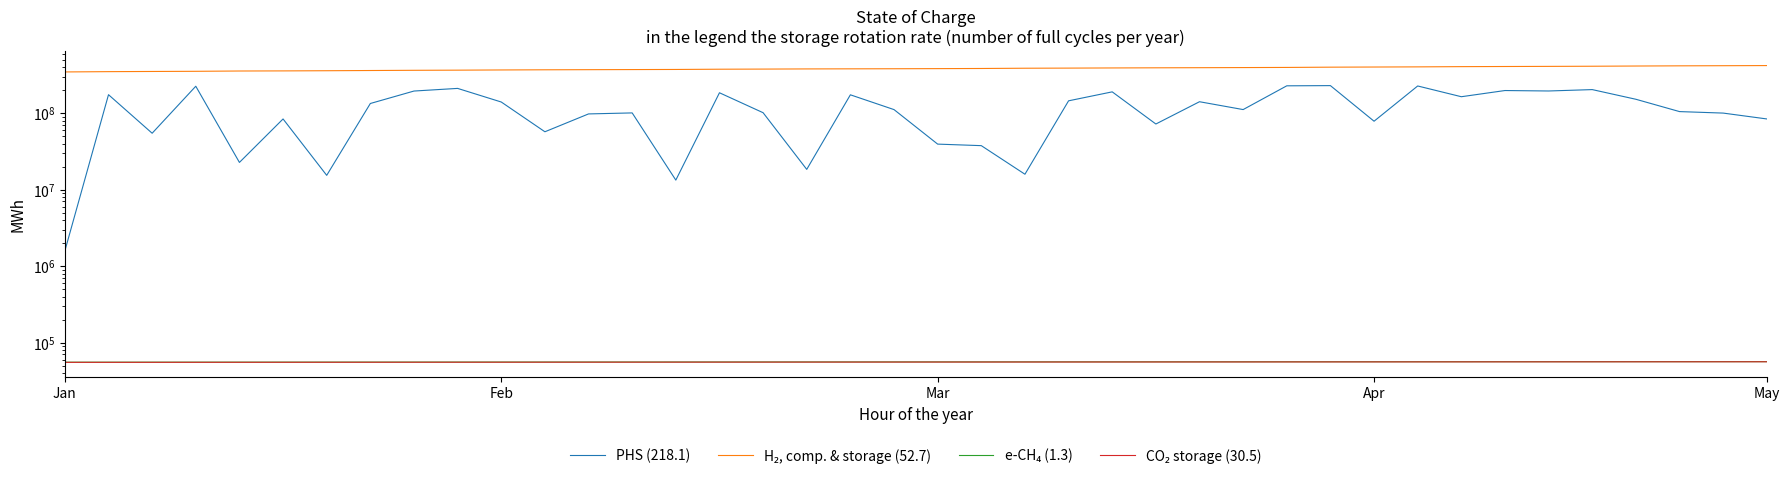

True or false: e-CH₄ (1.3) and CO₂ storage (30.5) intersect in this chart.

False